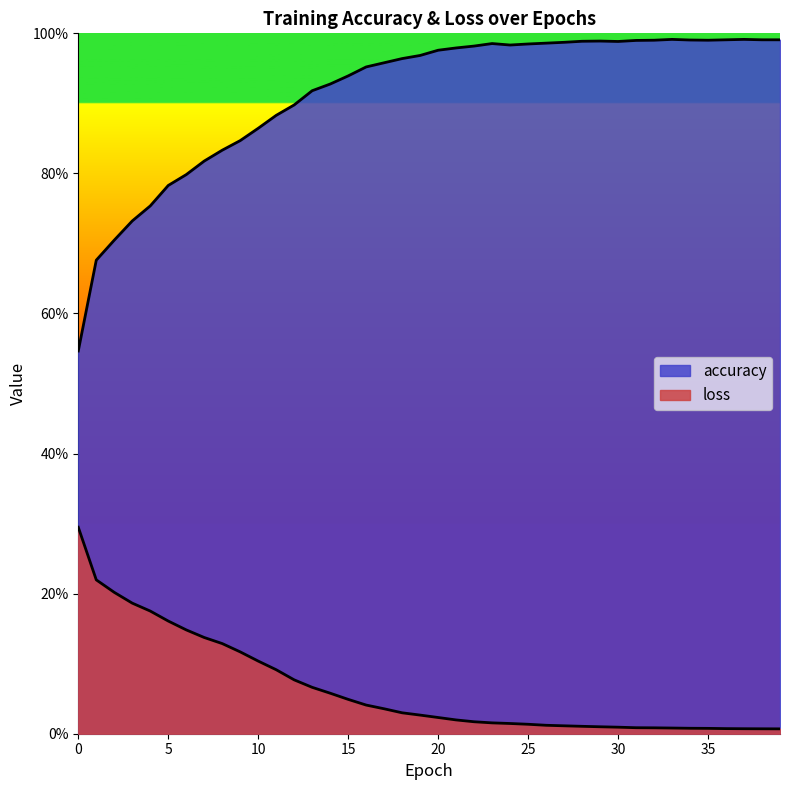

What is the value of the loss point at the 11th from the left?

0.1